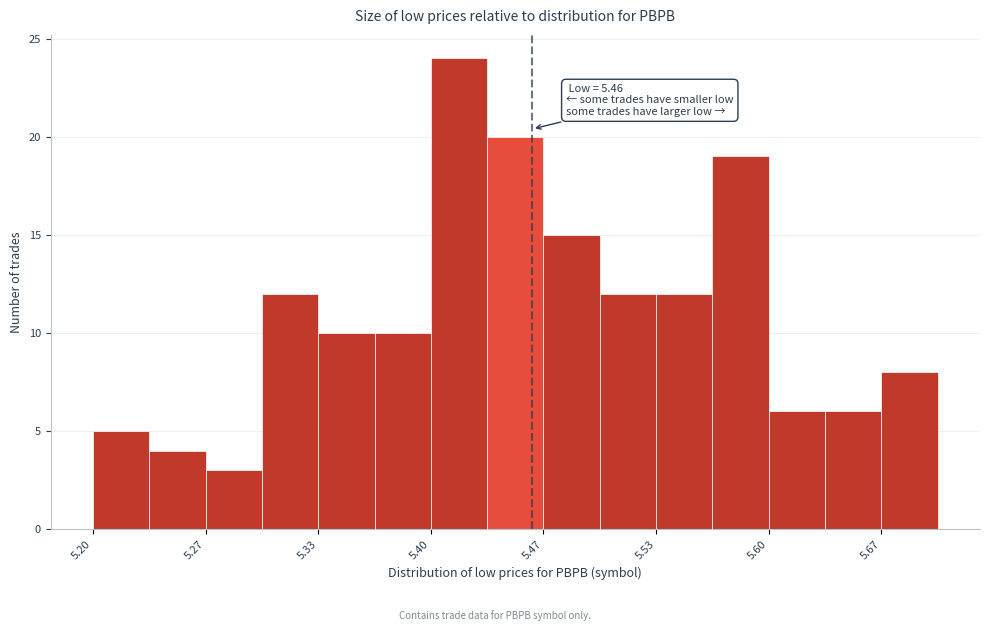

Read against the x-axis, roughly where is the centre of the tallest bar?

5.42